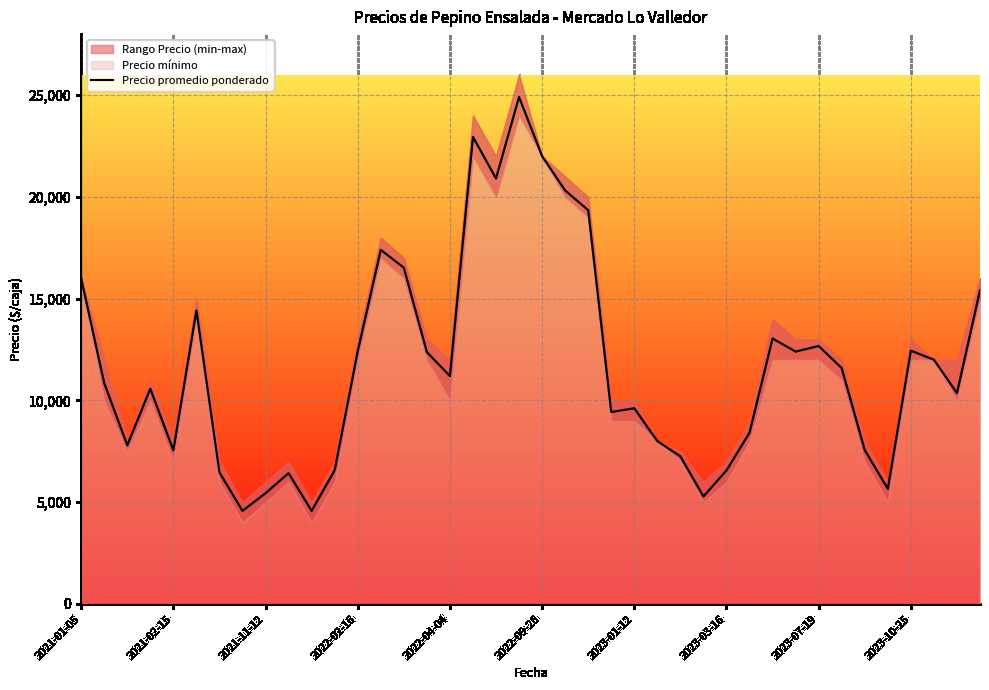

What is the ratio of the value at 14 to the value at 37?

1.4